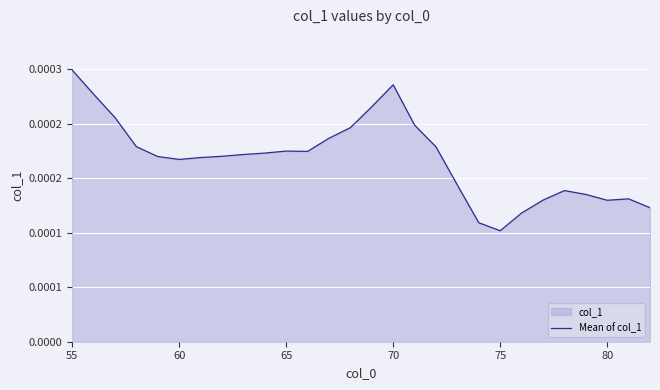

How many values are between 0 and 1?

28